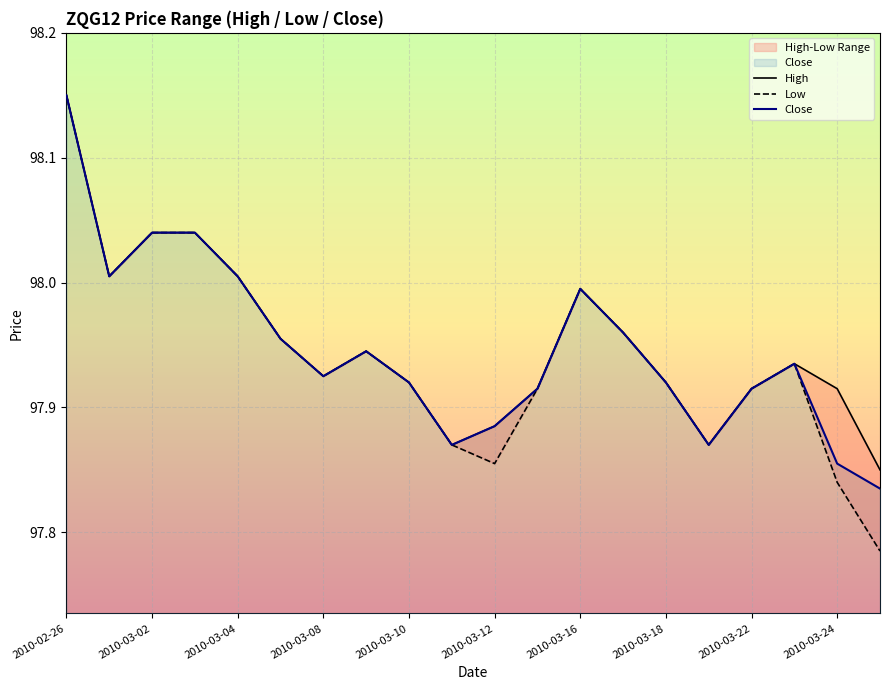

Reading left to right, list all the values displayed in this chart.

High: 2010-02-26=98.2	2010-03-01=98.0	2010-03-02=98.0	2010-03-03=98.0	2010-03-04=98.0	2010-03-05=98.0	2010-03-08=97.9	2010-03-09=97.9	2010-03-10=97.9	2010-03-11=97.9	2010-03-12=97.9	2010-03-15=97.9	2010-03-16=98.0	2010-03-17=98.0	2010-03-18=97.9	2010-03-19=97.9	2010-03-22=97.9	2010-03-23=97.9	2010-03-24=97.9	2010-03-25=97.8
Low: 2010-02-26=98.2	2010-03-01=98.0	2010-03-02=98.0	2010-03-03=98.0	2010-03-04=98.0	2010-03-05=98.0	2010-03-08=97.9	2010-03-09=97.9	2010-03-10=97.9	2010-03-11=97.9	2010-03-12=97.9	2010-03-15=97.9	2010-03-16=98.0	2010-03-17=98.0	2010-03-18=97.9	2010-03-19=97.9	2010-03-22=97.9	2010-03-23=97.9	2010-03-24=97.8	2010-03-25=97.8
Close: 2010-02-26=98.2	2010-03-01=98.0	2010-03-02=98.0	2010-03-03=98.0	2010-03-04=98.0	2010-03-05=98.0	2010-03-08=97.9	2010-03-09=97.9	2010-03-10=97.9	2010-03-11=97.9	2010-03-12=97.9	2010-03-15=97.9	2010-03-16=98.0	2010-03-17=98.0	2010-03-18=97.9	2010-03-19=97.9	2010-03-22=97.9	2010-03-23=97.9	2010-03-24=97.9	2010-03-25=97.8